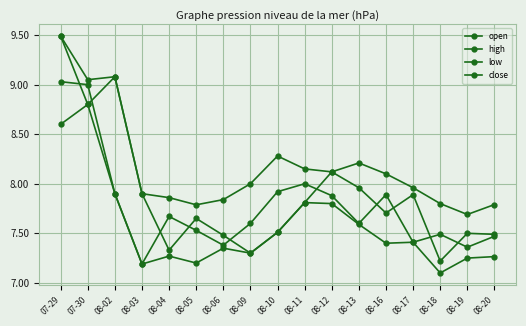

Does the chart display data point markers on the line(s)?

Yes